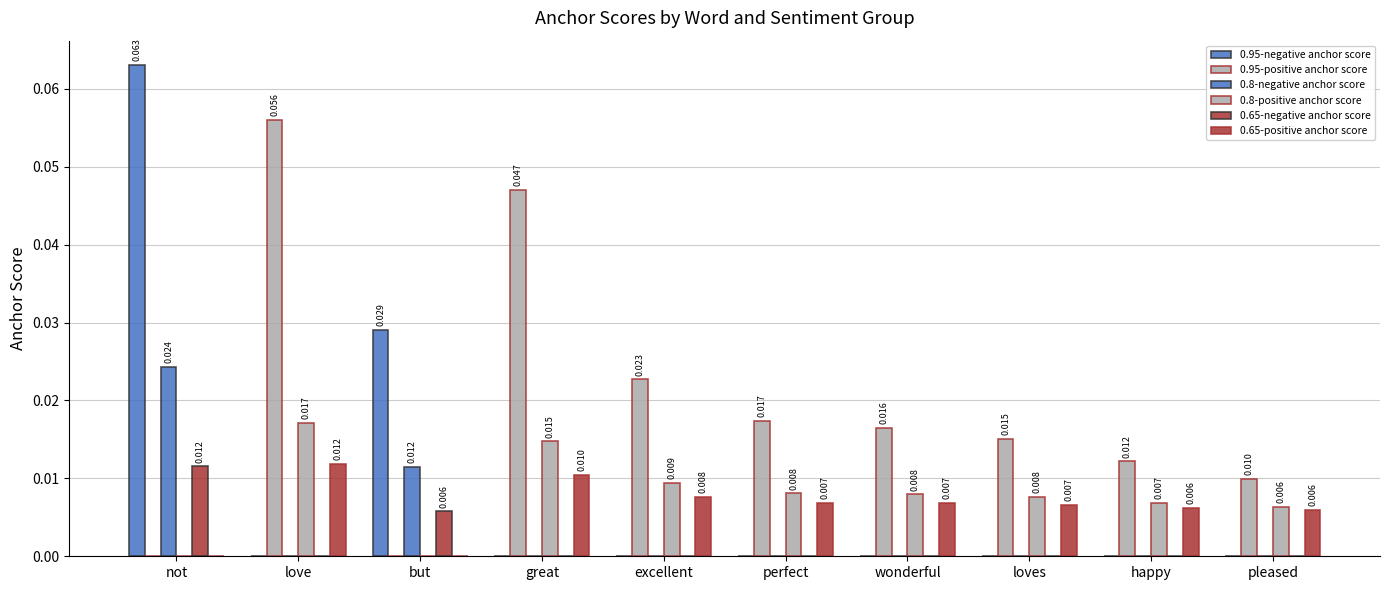

Are the bars horizontal?

No